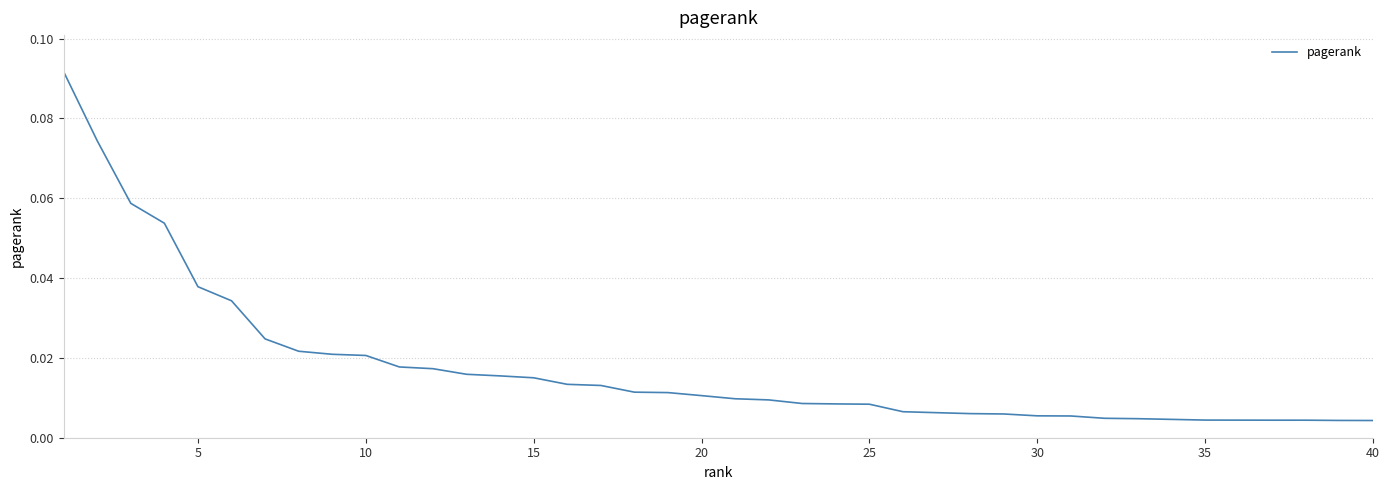

What is the sum of all values?

0.7